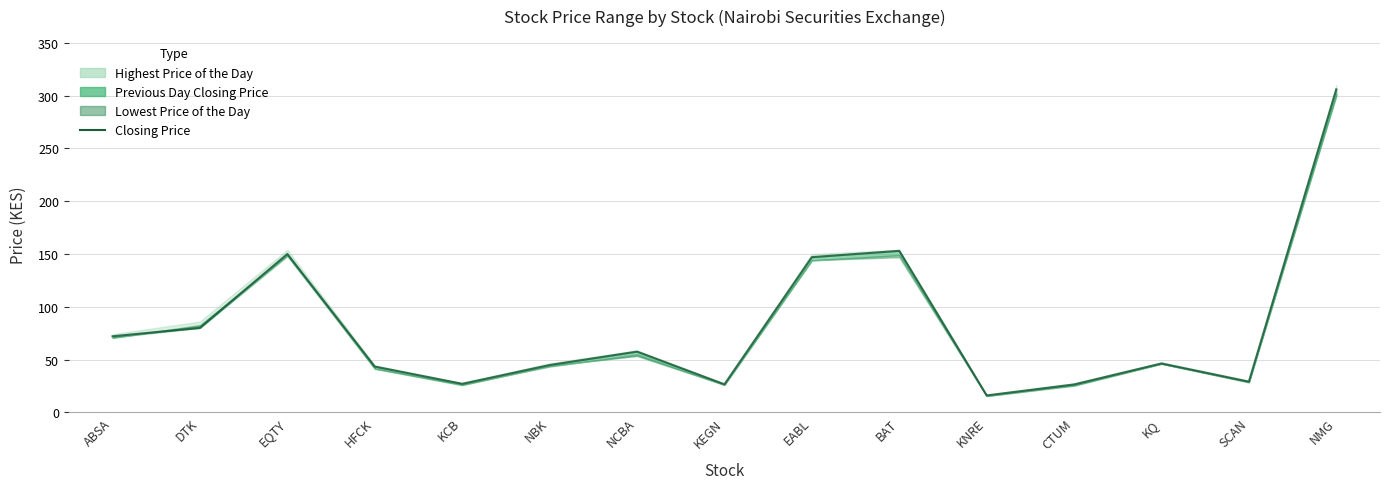

How many points are higher than both their immediate neighbors (excluding endpoints)?

4